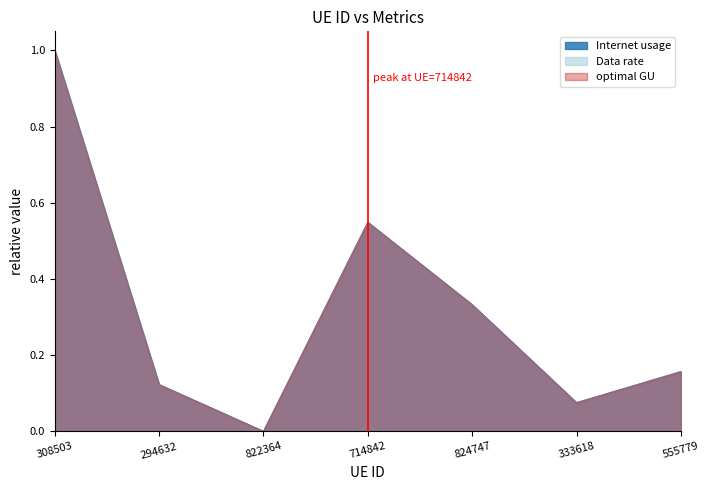

What is the greatest value displayed?

1.0